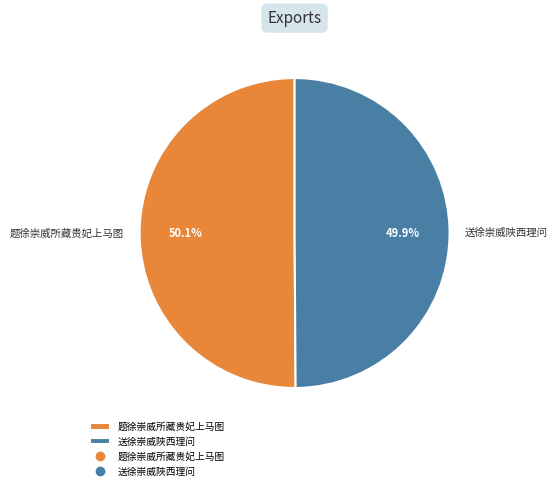

What is the total percentage of 题徐崇威所藏贵妃上马图 and 送徐崇威陜西理问?

100.0%